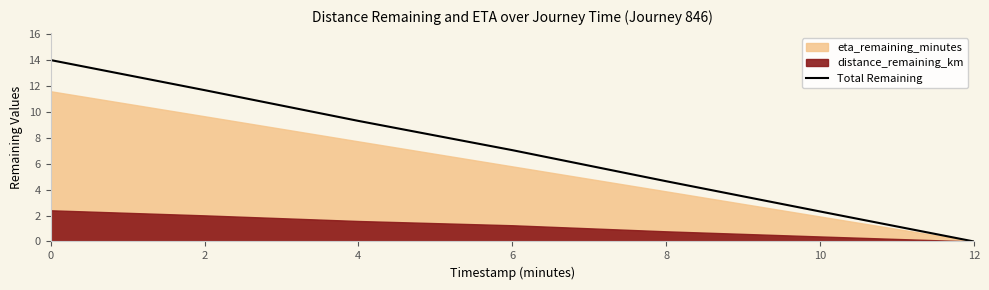

At which category does the chart reach its minimum across all series?

12